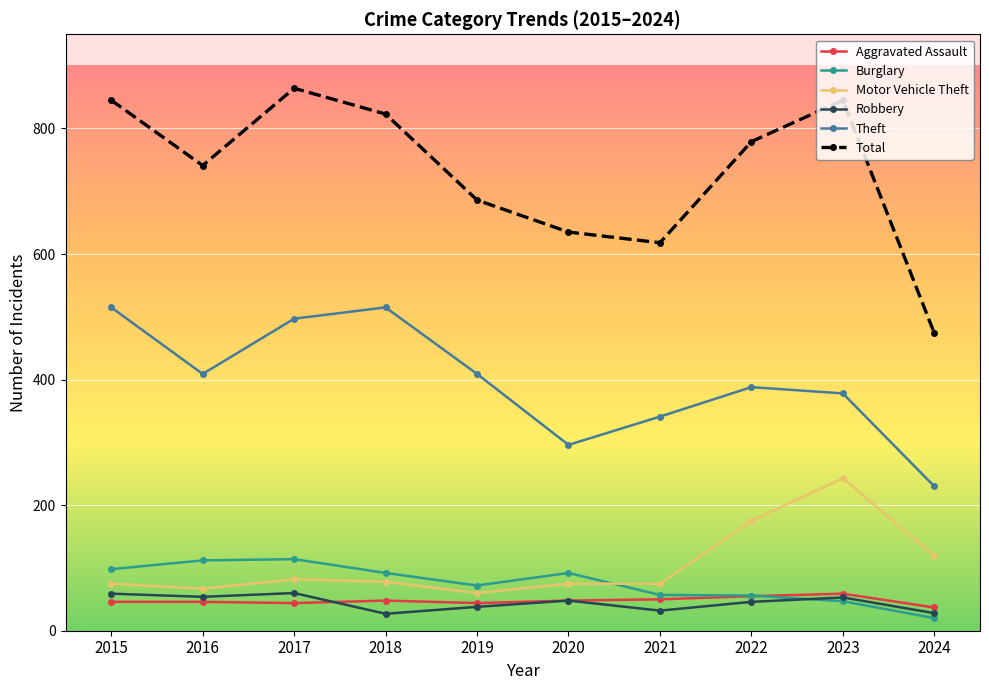

True or false: Total and Theft cross at least once.

False